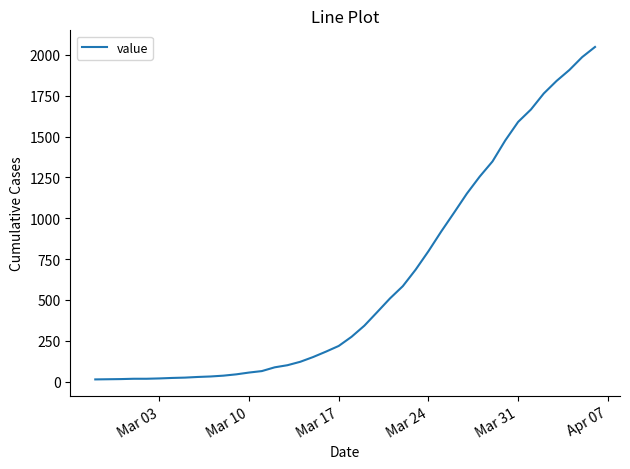

What is the greatest value displayed?

2049